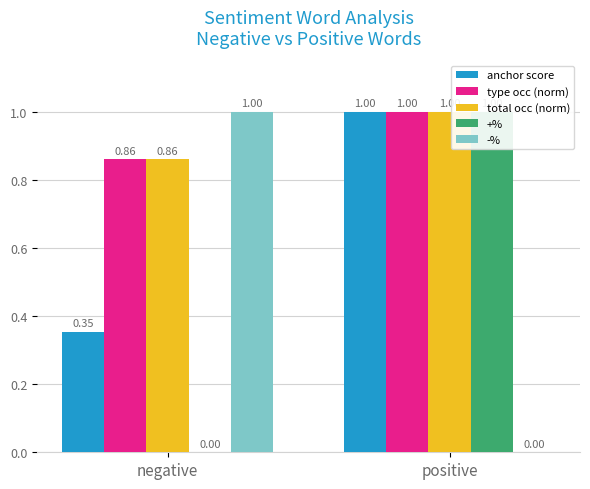

Read the anchor score value at negative.

0.4